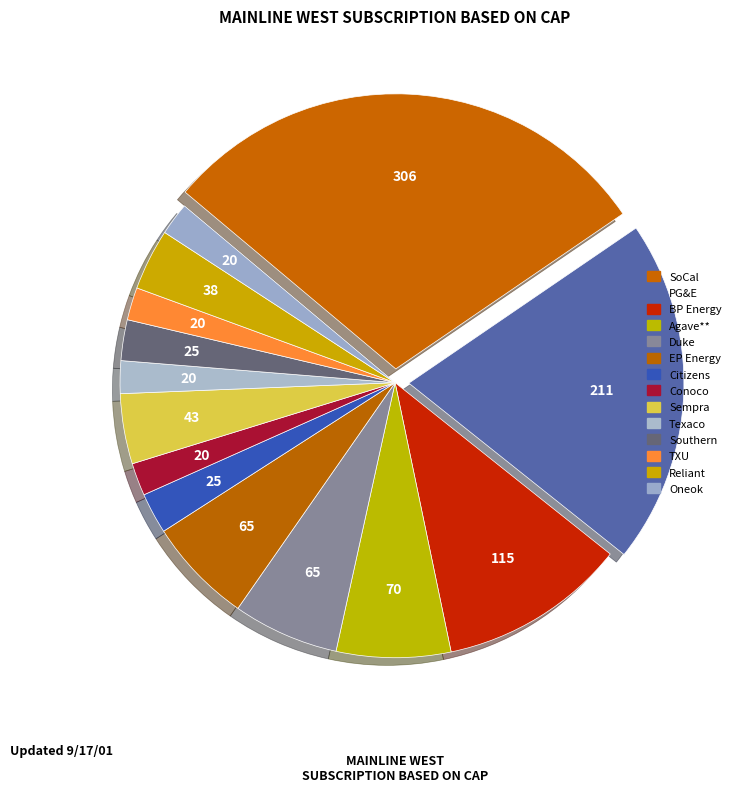

Which category has the smallest portion of the pie?

Conoco